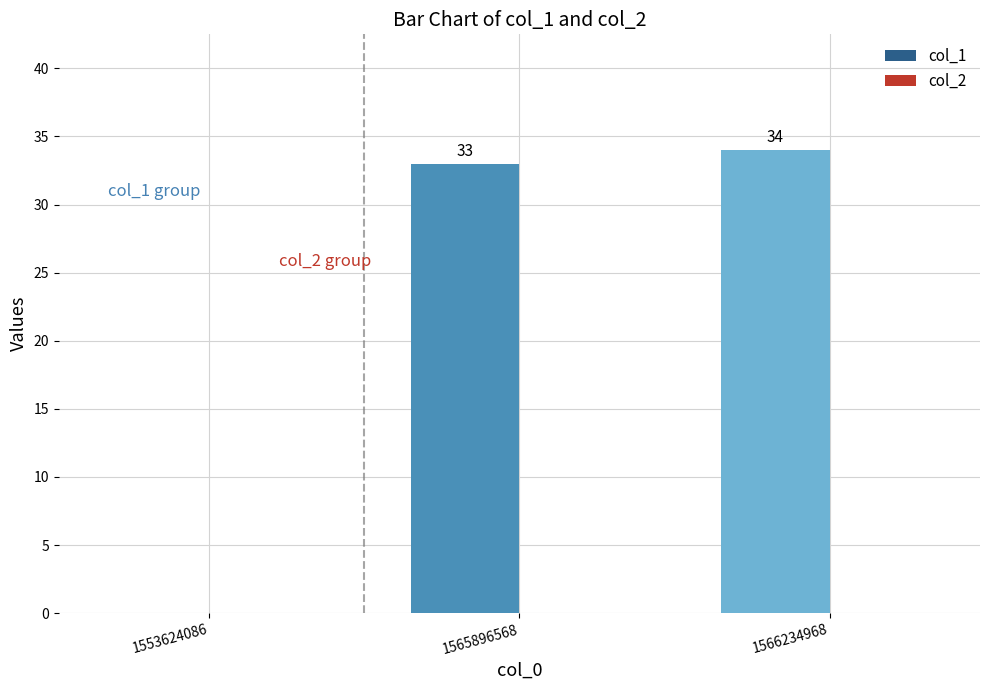

Between 1553624086 and 1566234968, which is larger?

1566234968